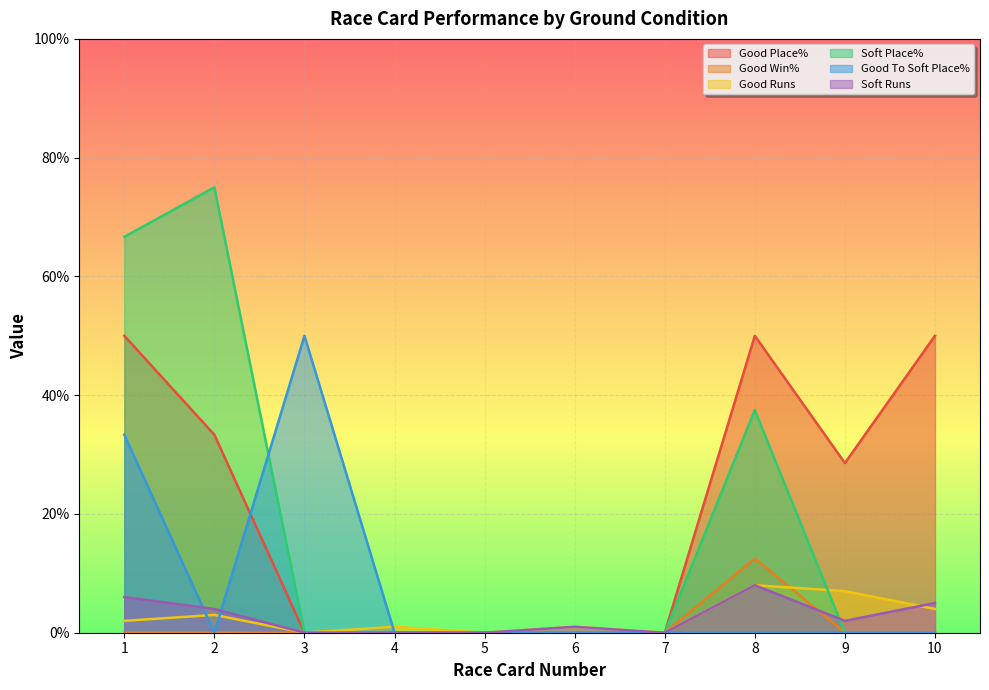

At which category does the chart reach its minimum across all series?

3